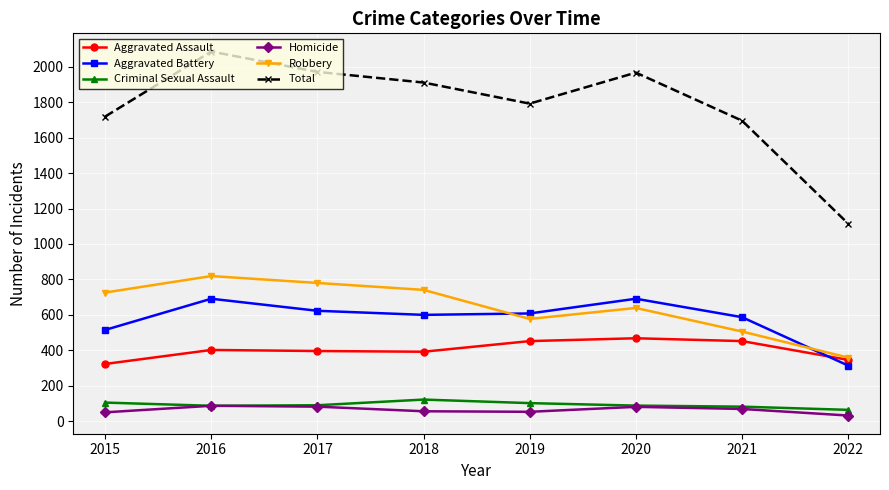

What is the value of the Aggravated Assault point at the 3rd from the left?

396